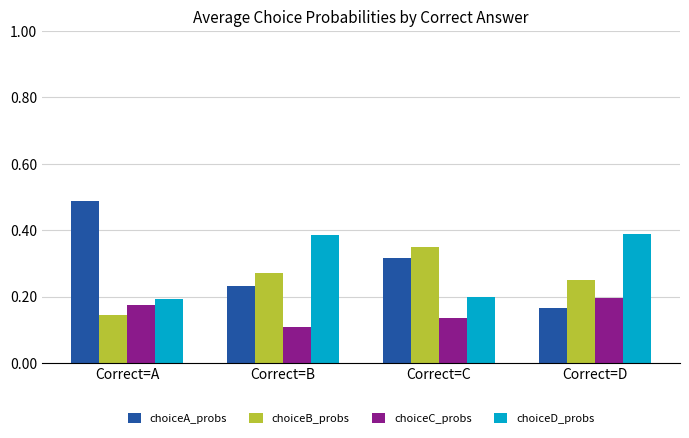

What are all the series names shown in the legend?

choiceA_probs, choiceB_probs, choiceC_probs, choiceD_probs